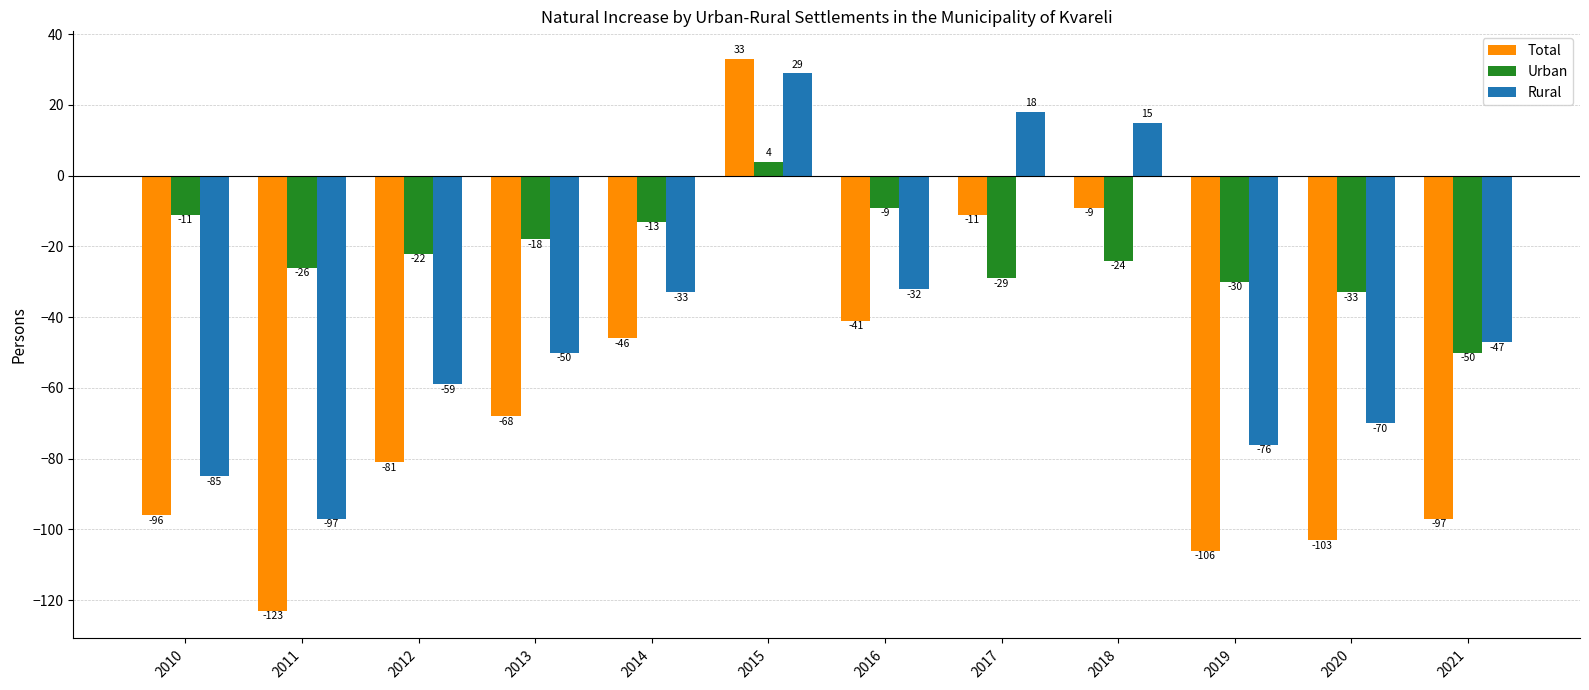

What is the value of the Total bar at the 8th from the left?

-11